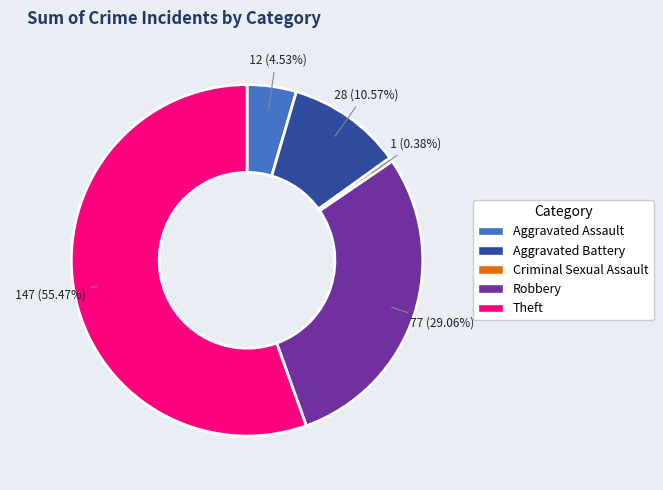

To the nearest percent, what is the difference between the largest and smallest slice percentages?

55%